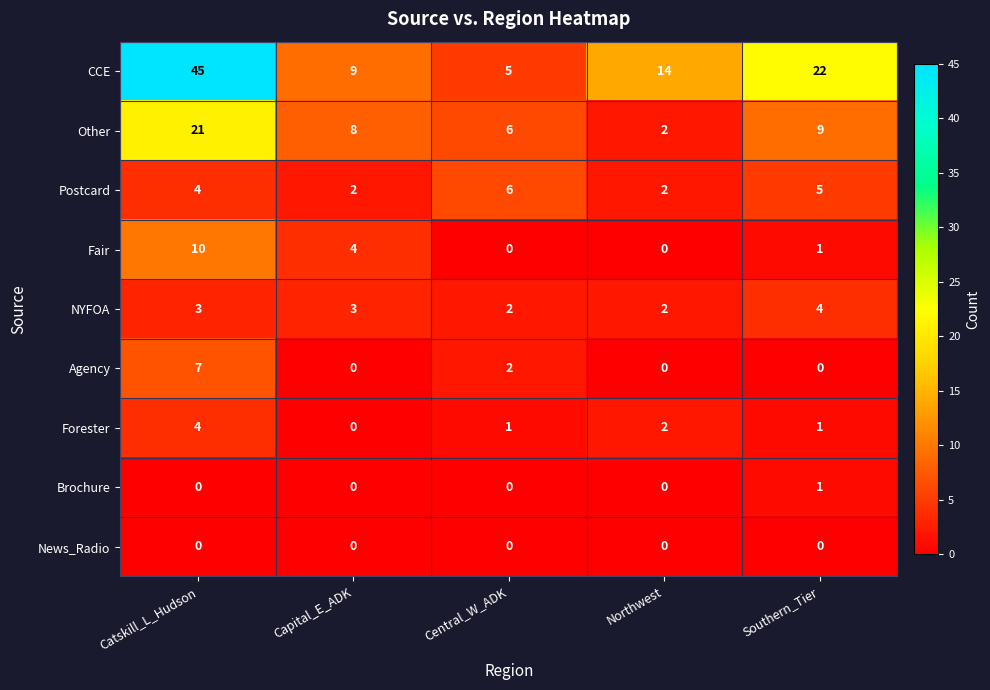

What is the sum of all Forester values?

8